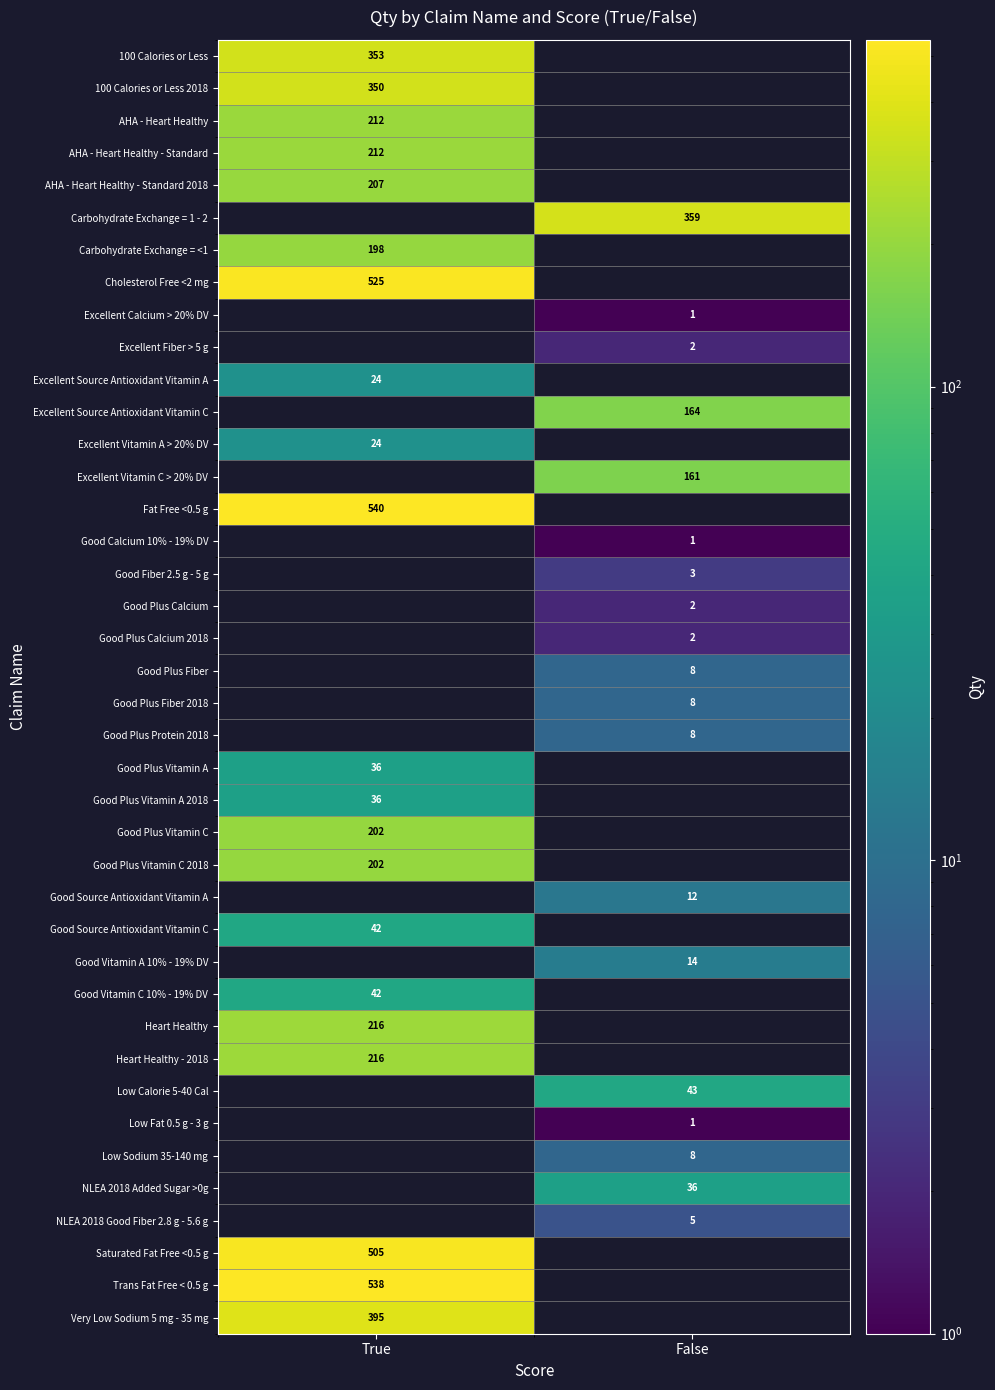

True or false: Good Plus Vitamin A has a value of 12 at True.

False